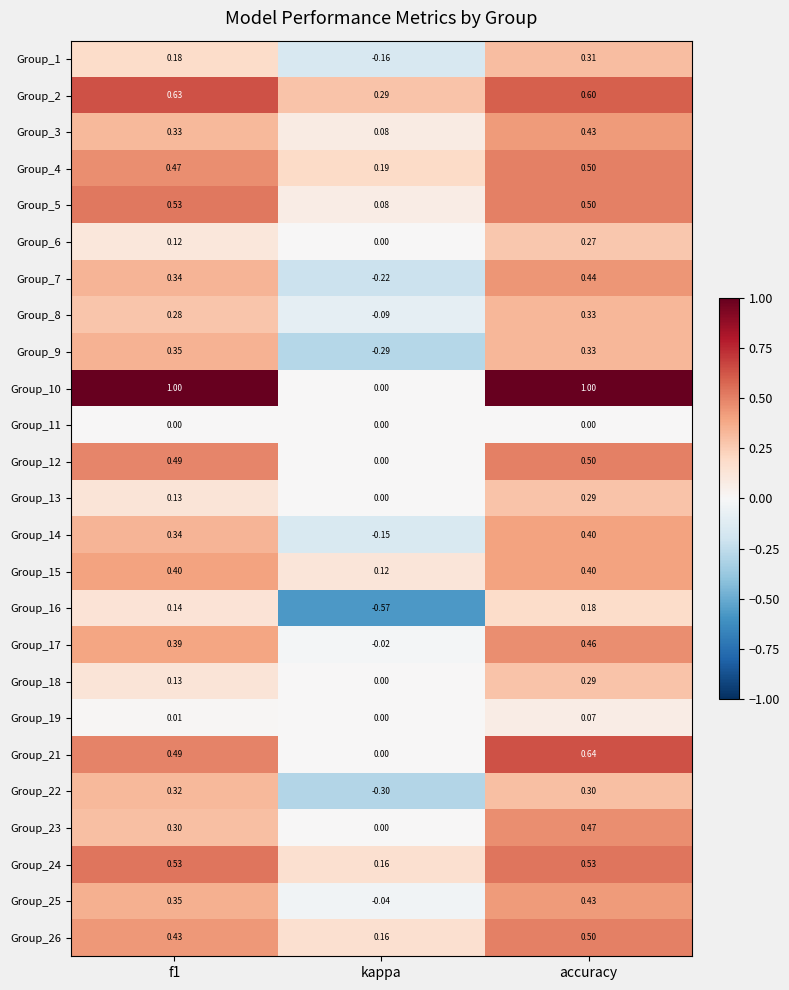

Which series has the widest spread of values?

Group_10